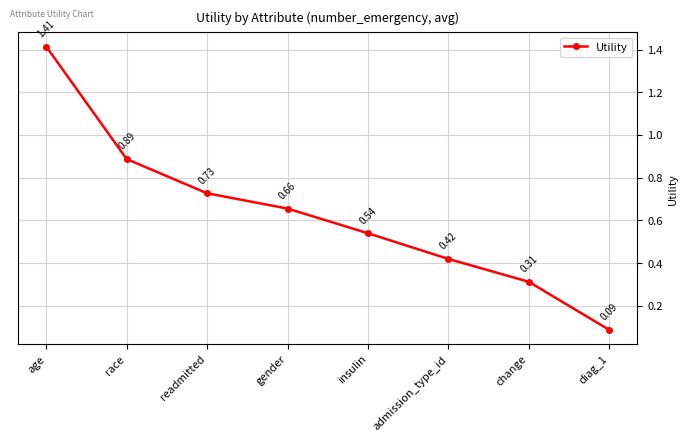

What is the average value?

0.6